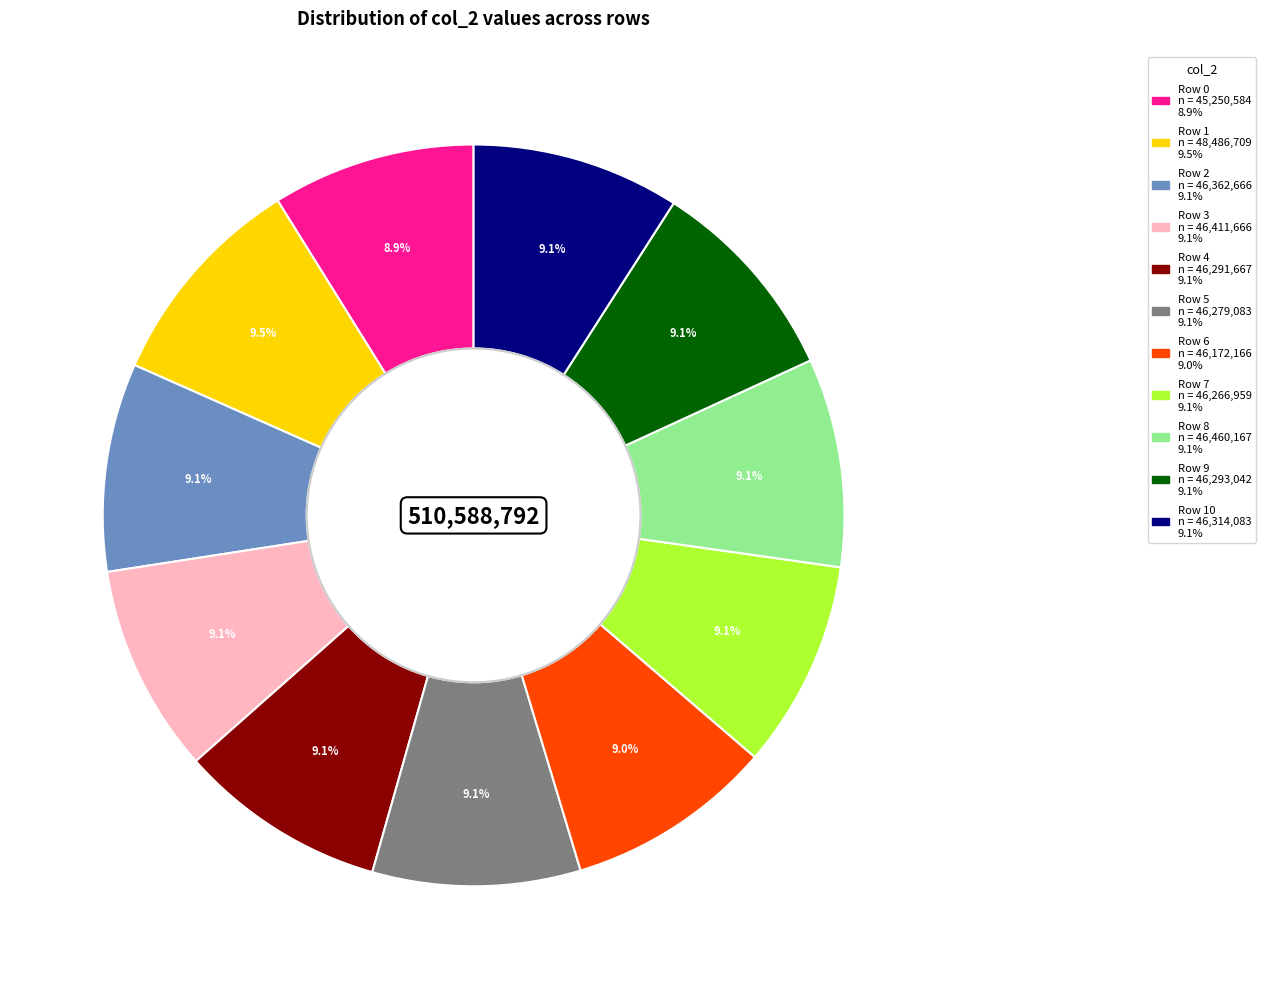

Is there any slice that represents more than half of the pie?

No